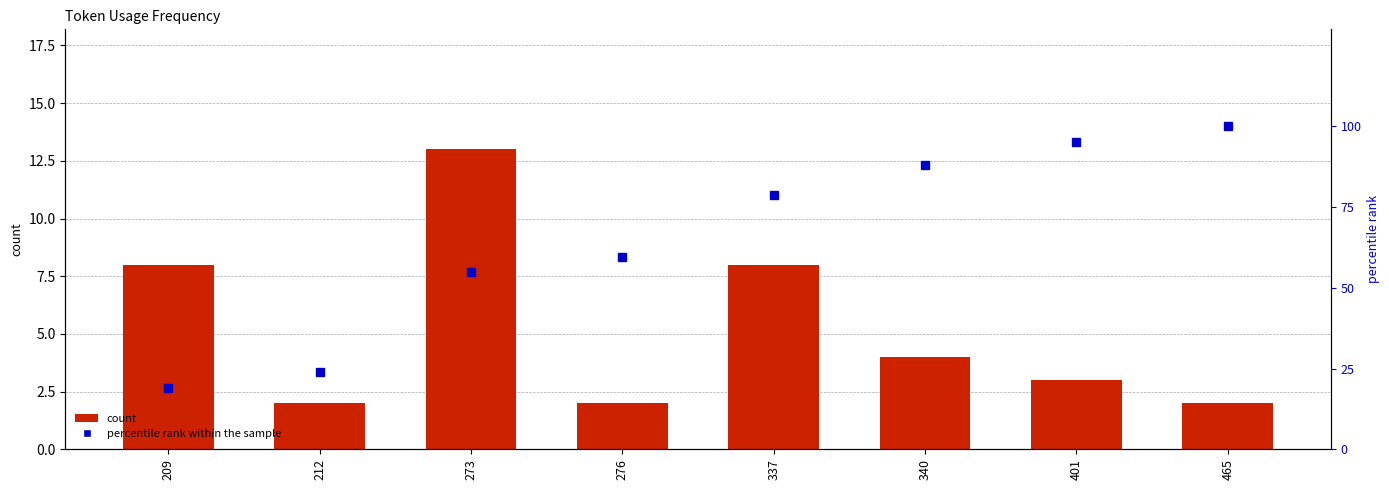

What is the difference between the count values at 401 and 276?

1.0